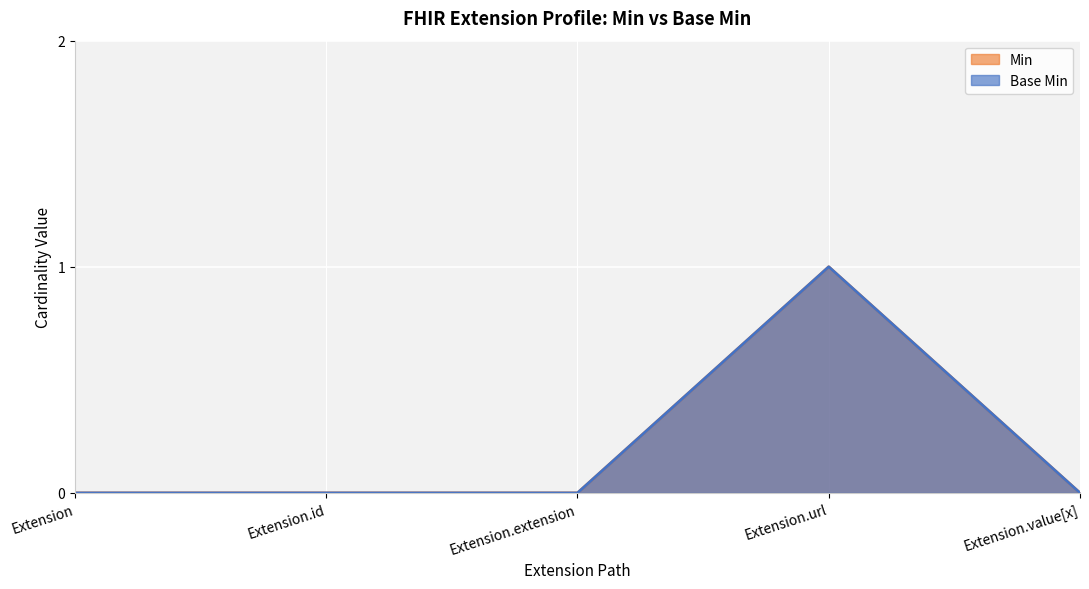

Between Extension.extension and Extension.value[x], which series saw the biggest shift?

Base Min